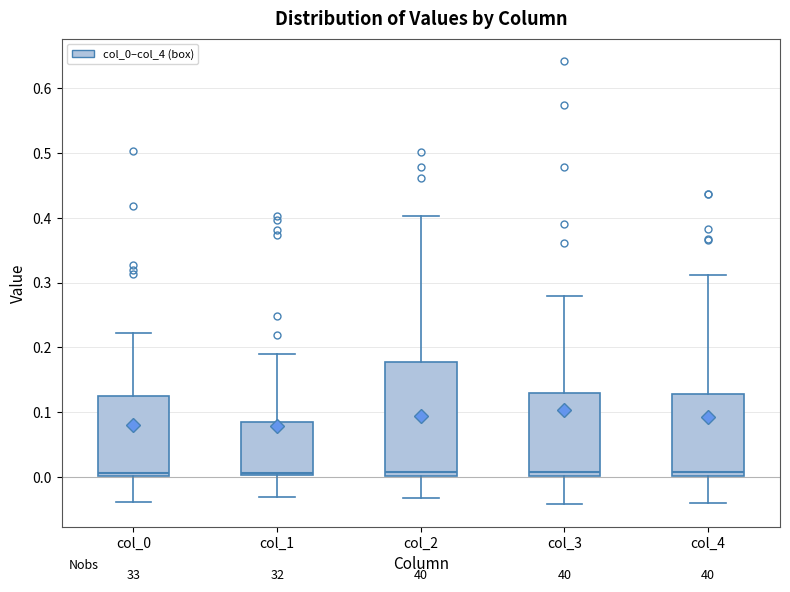

Reading left to right, read every box against the y-axis: the position of its median line, the range the box covers, and the ends of its whiskers. The values are not printed on the chart, so give them approximately, as read against the axis.

col_0: median 0.01, box 0.00 to 0.12, whiskers -0.04 to 0.22
col_1: median 0.01, box 0.00 to 0.09, whiskers -0.03 to 0.19
col_2: median 0.01, box 0.00 to 0.18, whiskers -0.03 to 0.40
col_3: median 0.01, box 0.00 to 0.13, whiskers -0.04 to 0.28
col_4: median 0.01, box 0.00 to 0.13, whiskers -0.04 to 0.31